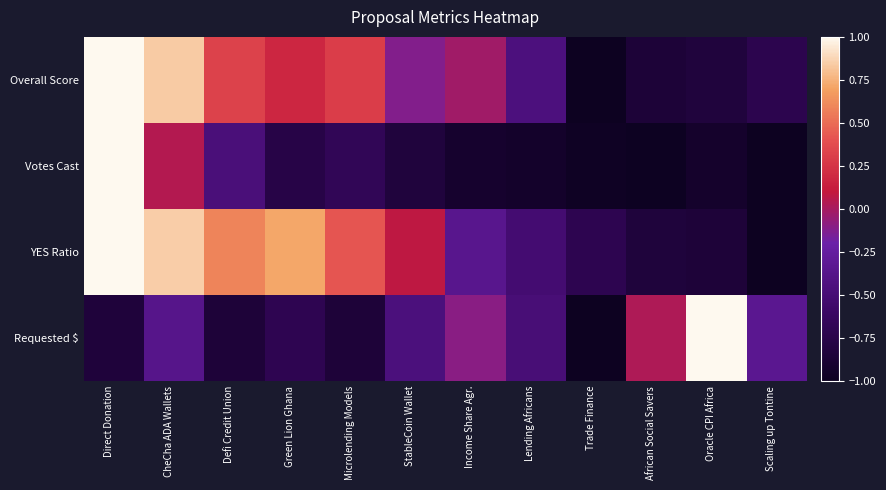

At which category does the chart reach its peak across all series?

Direct Donation